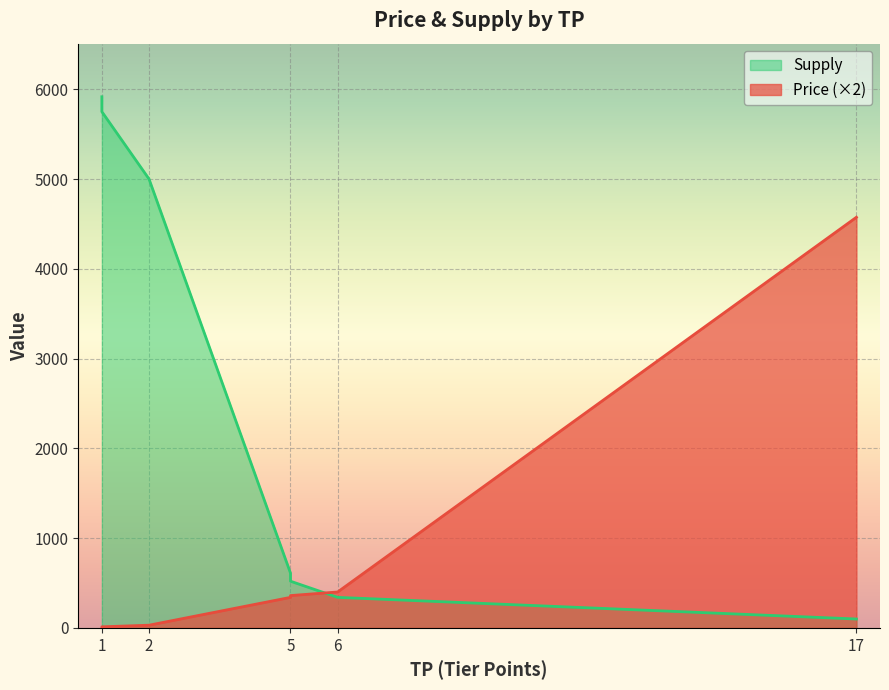

At which label is Price closest to 2291?

6